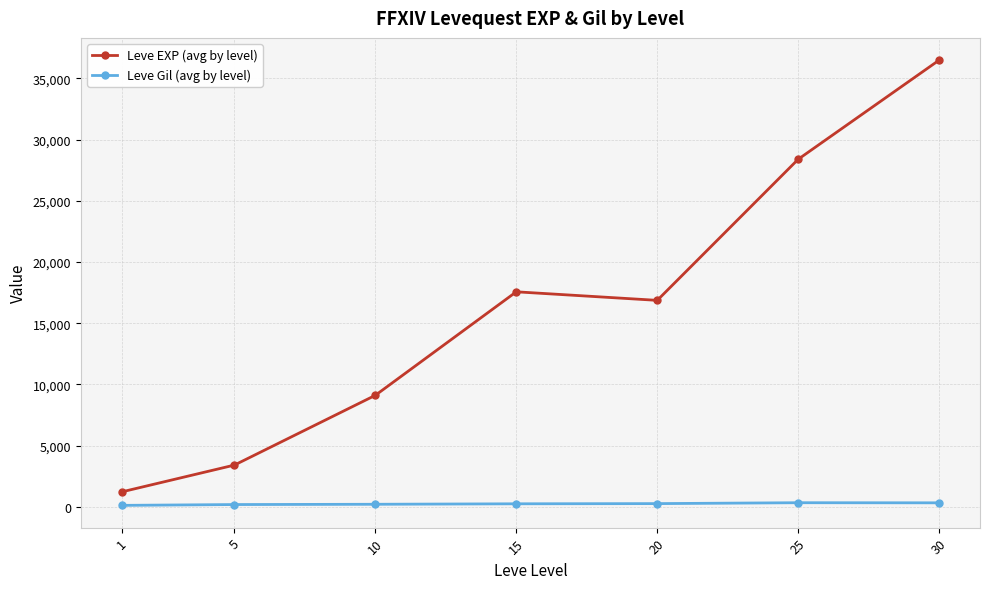

Is it true that Leve EXP (avg by level) equals 12182.1 at 15?

False